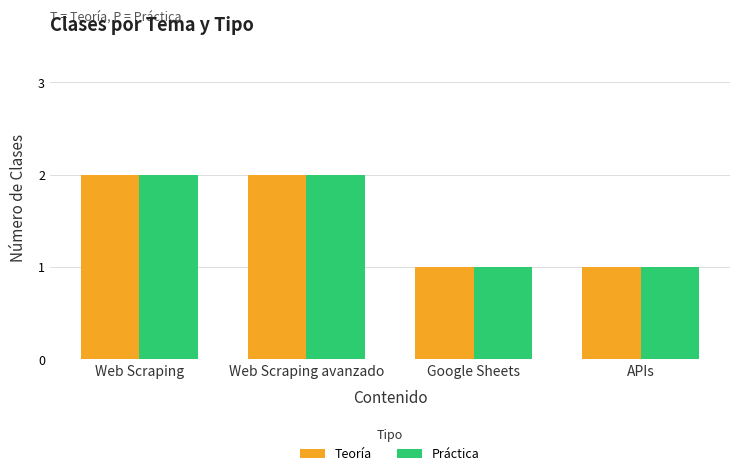

What is the approximate value of Práctica at Web Scraping?

2